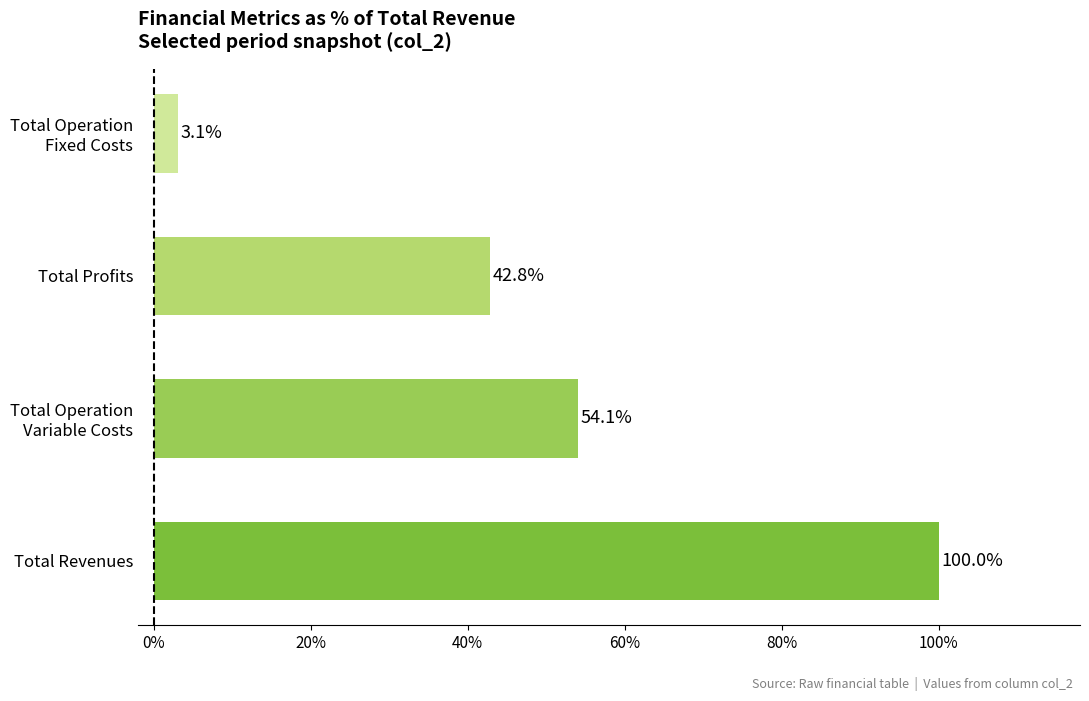

True or false: the data shows 42.8 at Total Profits.

True